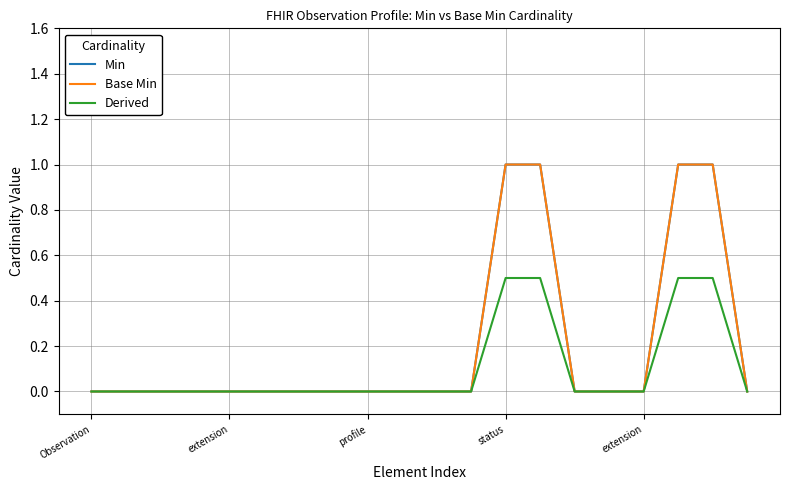

Does the chart have visible grid lines?

Yes